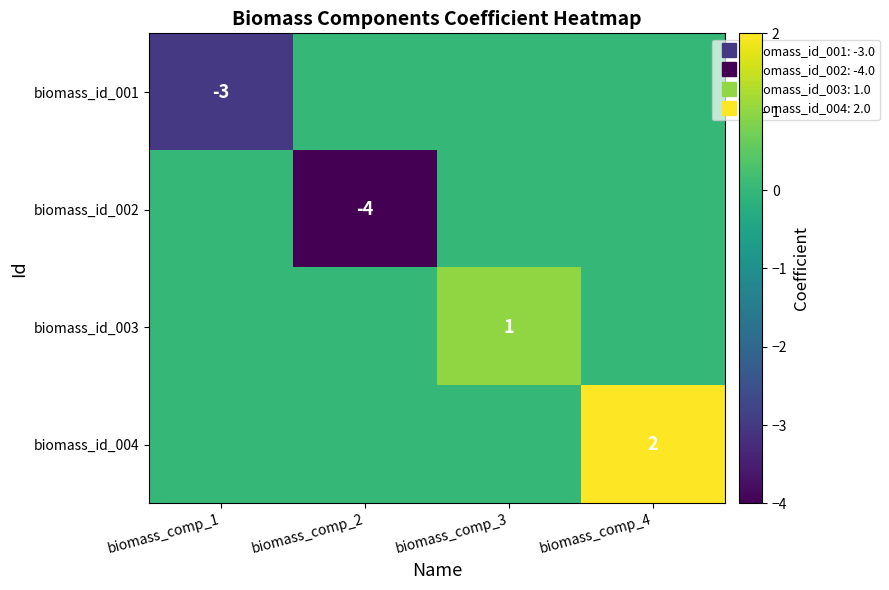

Which label corresponds to the smallest value in the chart?

biomass_comp_2